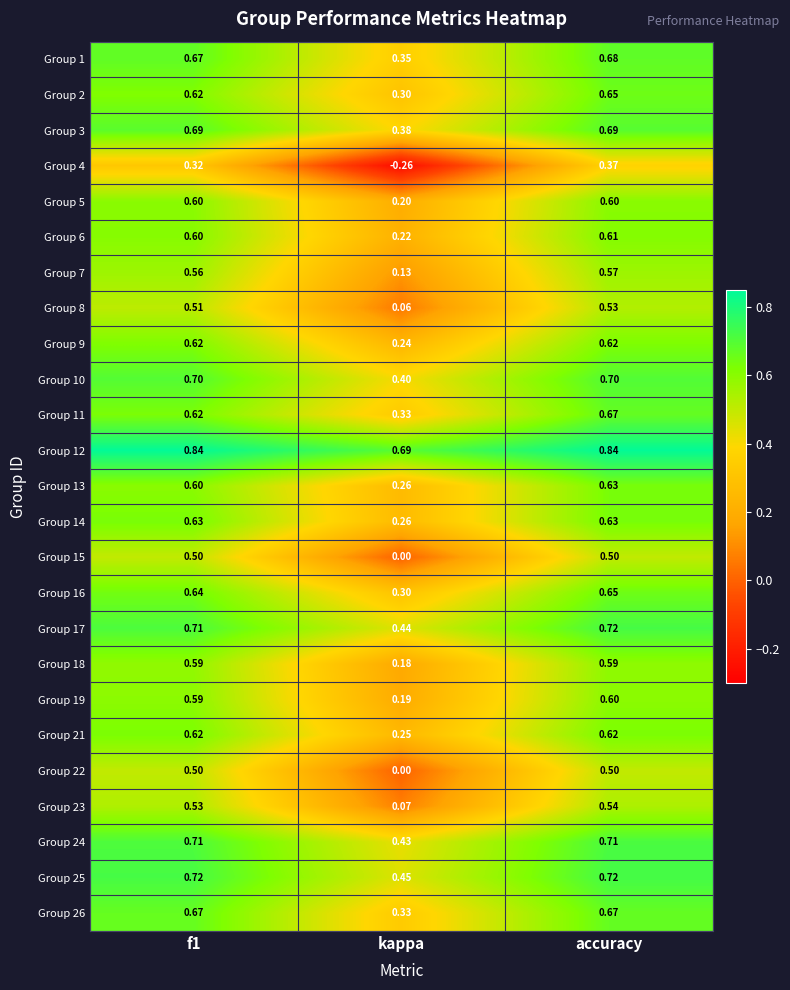

At which label is Group 9 closest to 0?

kappa